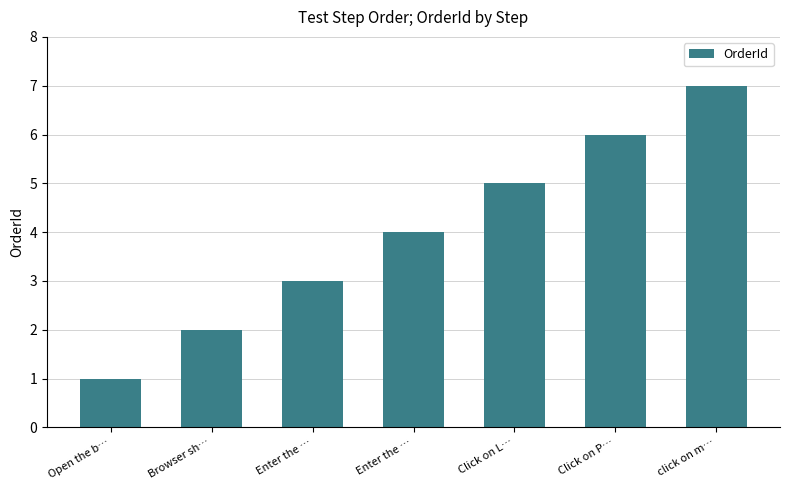

What is the change in value from Browser sh… to click on m…?

+5